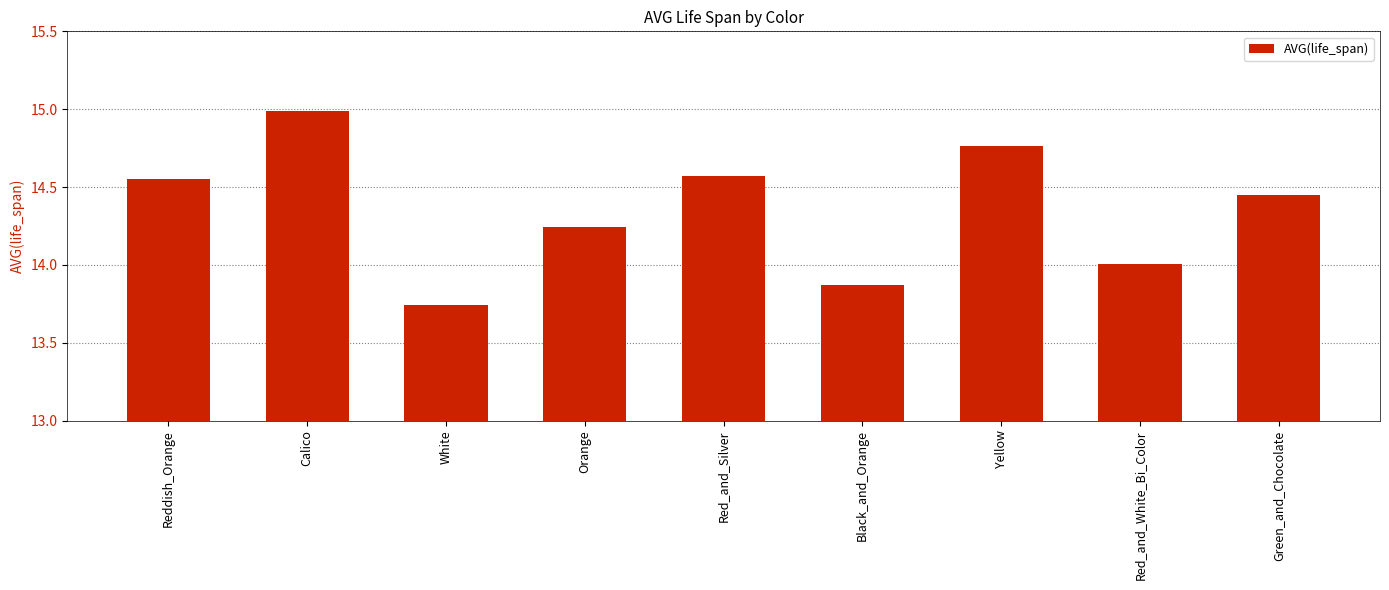

Which has a higher value, Reddish_Orange or Black_and_Orange?

Reddish_Orange